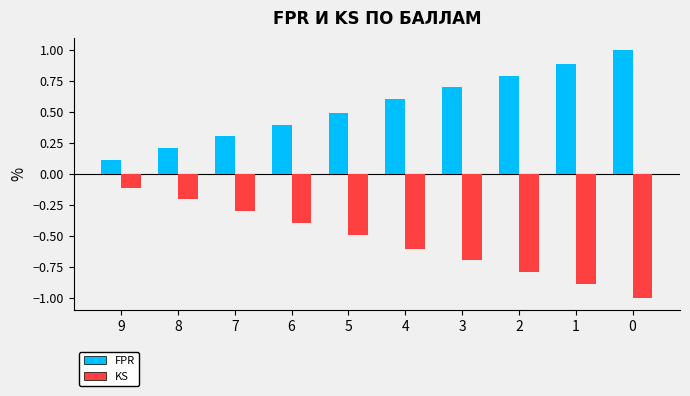

At how many categories does at least one series exceed 0?

10